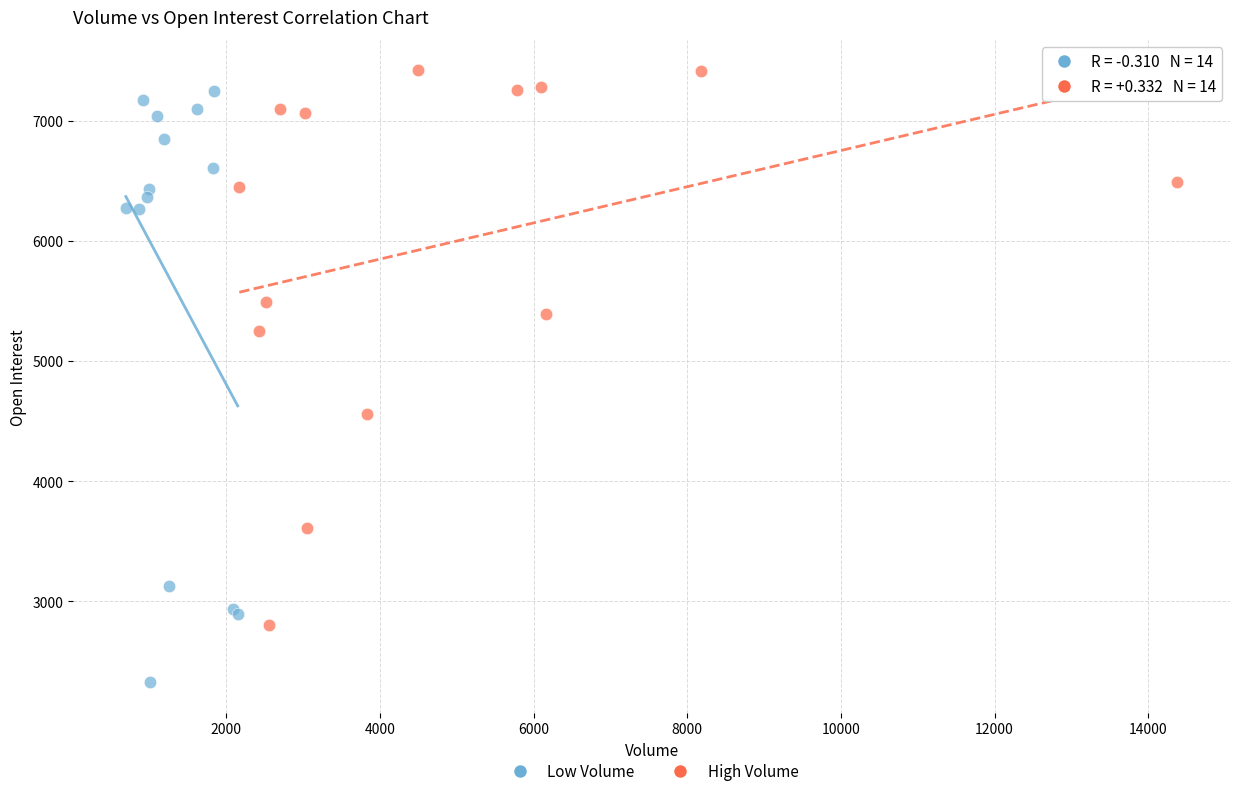

Which series contains the lowest Y value?

Low Volume